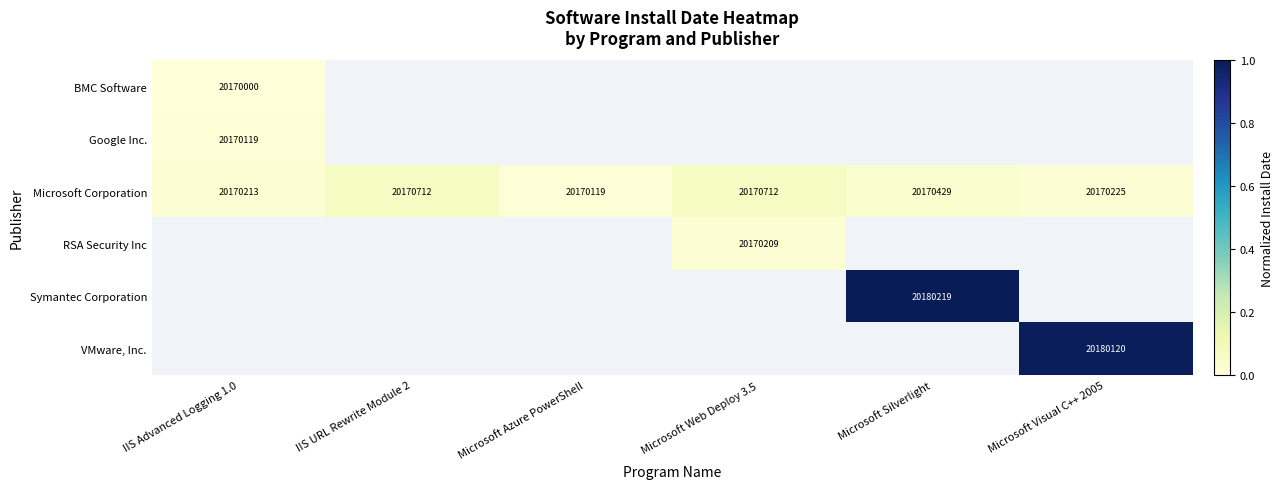

The value of Microsoft Corporation at Microsoft Visual C++ 2005 is 20170225. True or false?

True